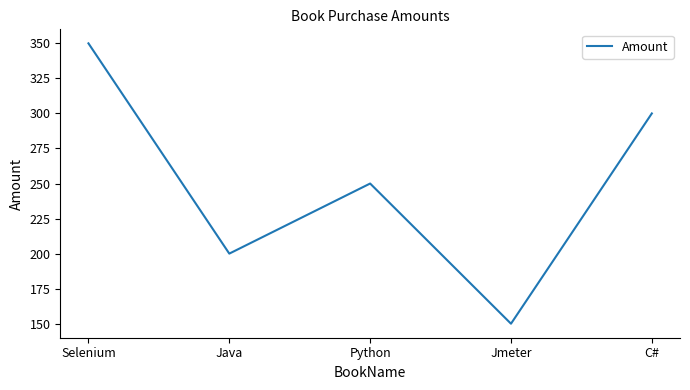

Where is the first local maximum?

Python